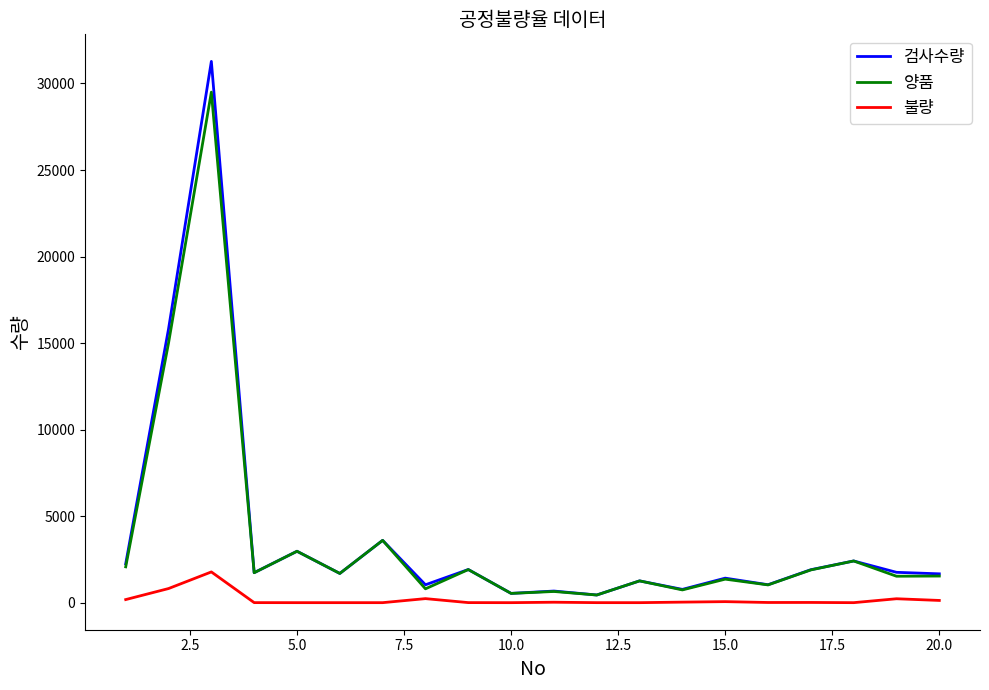

Which series has the widest spread of values?

검사수량